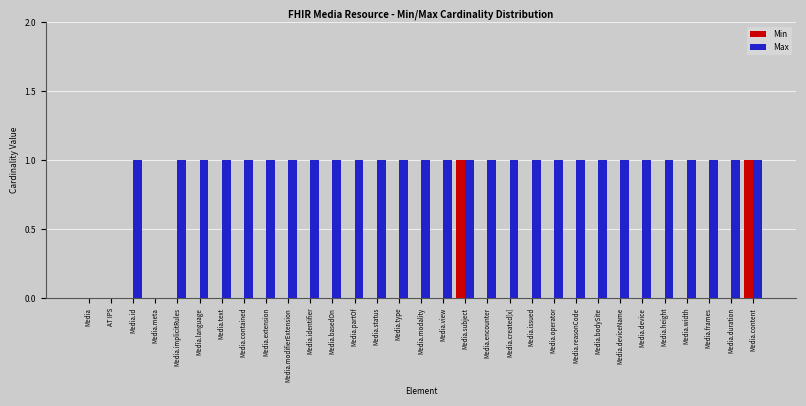

Is it true that Min equals 1 at Media?

False